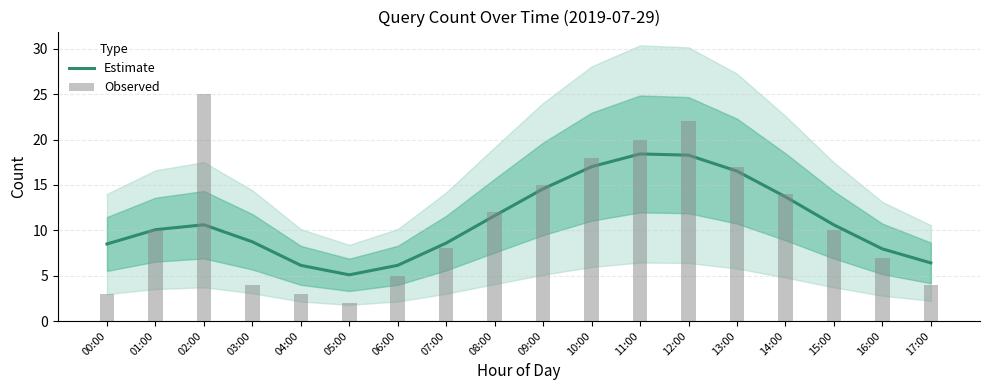

How many groups of bars are there?

18